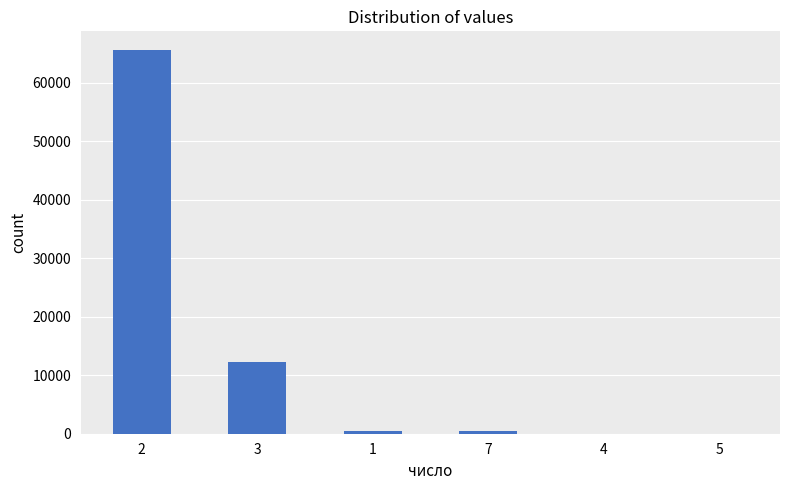

What is the greatest value displayed?

65536